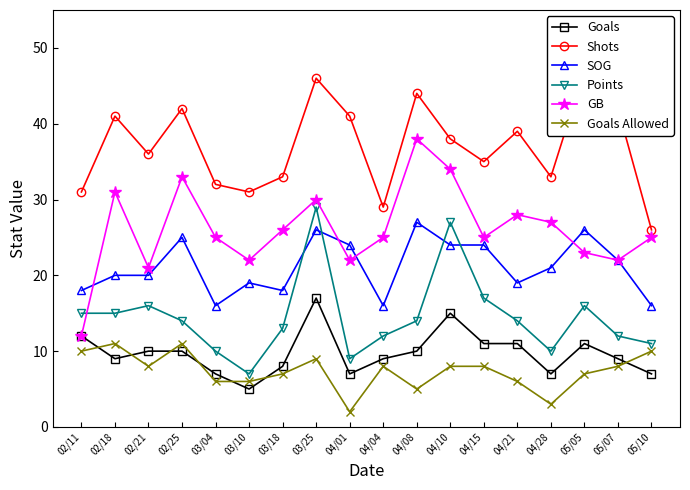

Reading left to right, list all the values displayed in this chart.

Goals: 02/11=12	02/18=9	02/21=10	02/25=10	03/04=7	03/10=5	03/18=8	03/25=17	04/01=7	04/04=9	04/08=10	04/10=15	04/15=11	04/21=11	04/28=7	05/05=11	05/07=9	05/10=7
Shots: 02/11=31	02/18=41	02/21=36	02/25=42	03/04=32	03/10=31	03/18=33	03/25=46	04/01=41	04/04=29	04/08=44	04/10=38	04/15=35	04/21=39	04/28=33	05/05=47	05/07=42	05/10=26
SOG: 02/11=18	02/18=20	02/21=20	02/25=25	03/04=16	03/10=19	03/18=18	03/25=26	04/01=24	04/04=16	04/08=27	04/10=24	04/15=24	04/21=19	04/28=21	05/05=26	05/07=22	05/10=16
Points: 02/11=15	02/18=15	02/21=16	02/25=14	03/04=10	03/10=7	03/18=13	03/25=29	04/01=9	04/04=12	04/08=14	04/10=27	04/15=17	04/21=14	04/28=10	05/05=16	05/07=12	05/10=11
GB: 02/11=12	02/18=31	02/21=21	02/25=33	03/04=25	03/10=22	03/18=26	03/25=30	04/01=22	04/04=25	04/08=38	04/10=34	04/15=25	04/21=28	04/28=27	05/05=23	05/07=22	05/10=25
Goals Allowed: 02/11=10	02/18=11	02/21=8	02/25=11	03/04=6	03/10=6	03/18=7	03/25=9	04/01=2	04/04=8	04/08=5	04/10=8	04/15=8	04/21=6	04/28=3	05/05=7	05/07=8	05/10=10